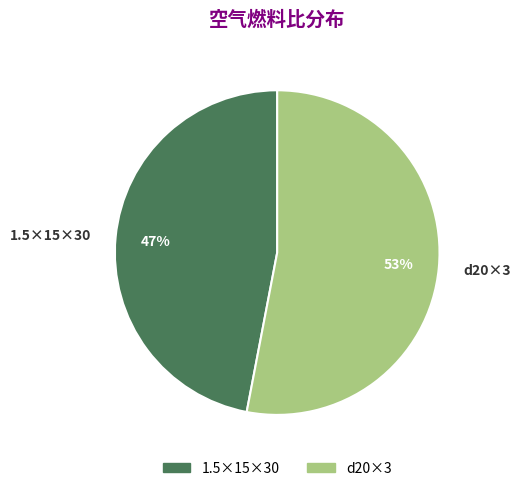

To the nearest percent, what is the difference between the largest and smallest slice percentages?

6%